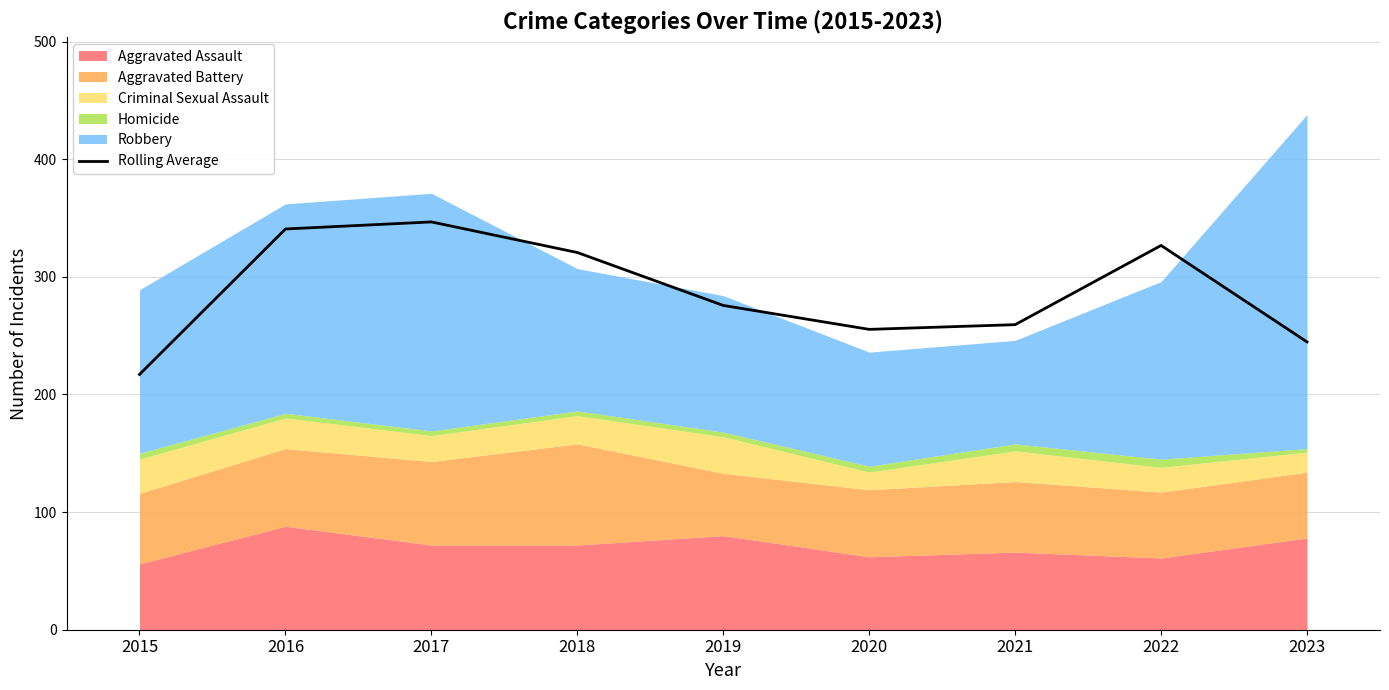

True or false: the data shows 482.5 at 2017.

False